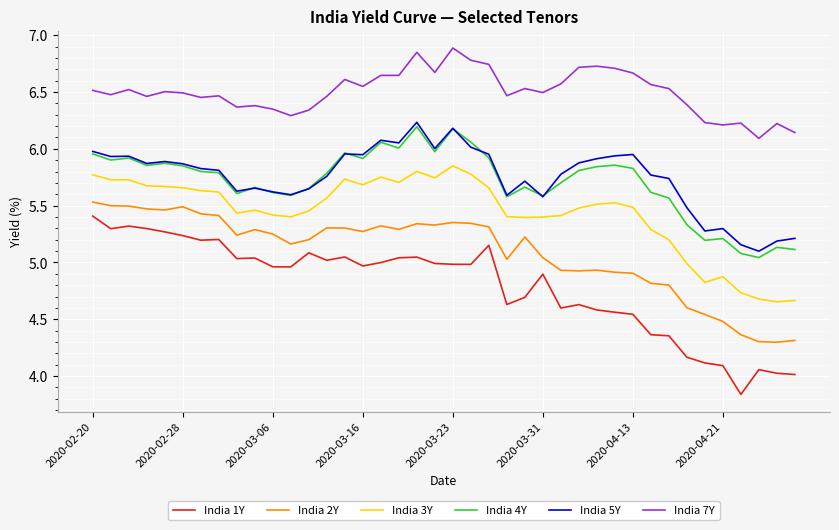

Which series has the largest total across all categories?

India 7Y